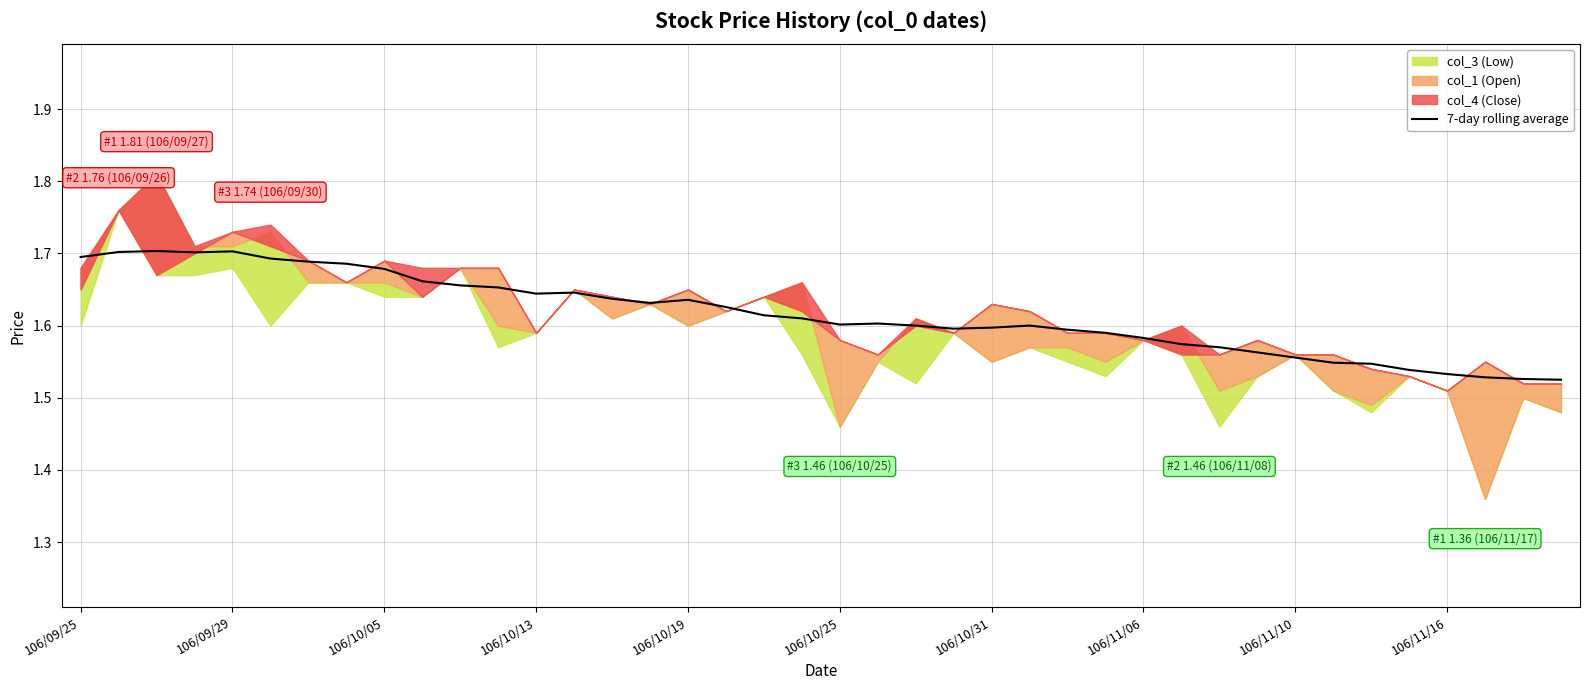

True or false: 7-day rolling average has a value of 2.8 at 106/10/05.

False